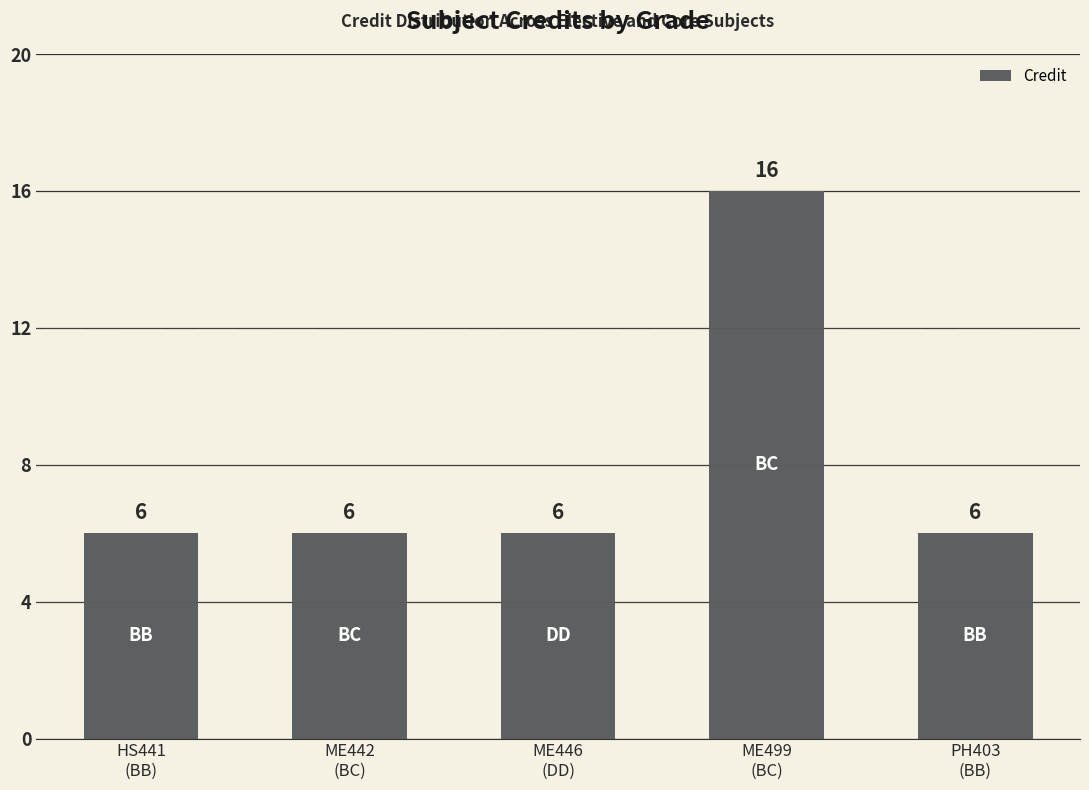

Reading left to right, transcribe all the data shown in this chart.

HS441
(BB)=6	ME442
(BC)=6	ME446
(DD)=6	ME499
(BC)=16	PH403
(BB)=6